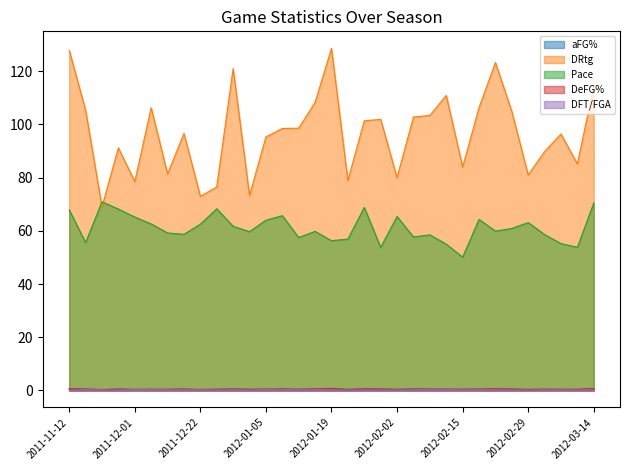

How many data points does each series have?

33